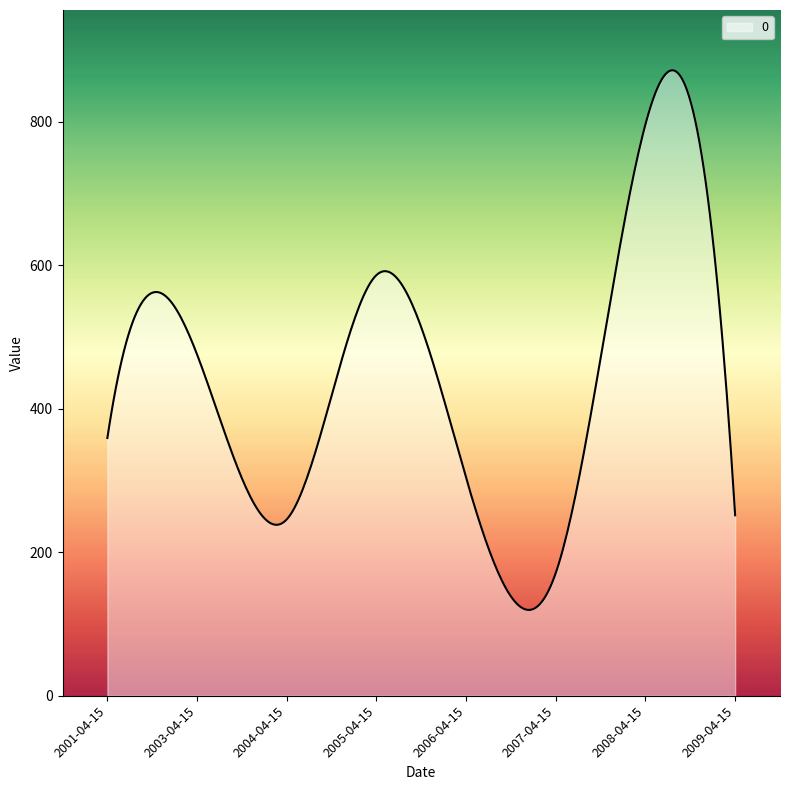

What is the greatest value displayed?

872.1